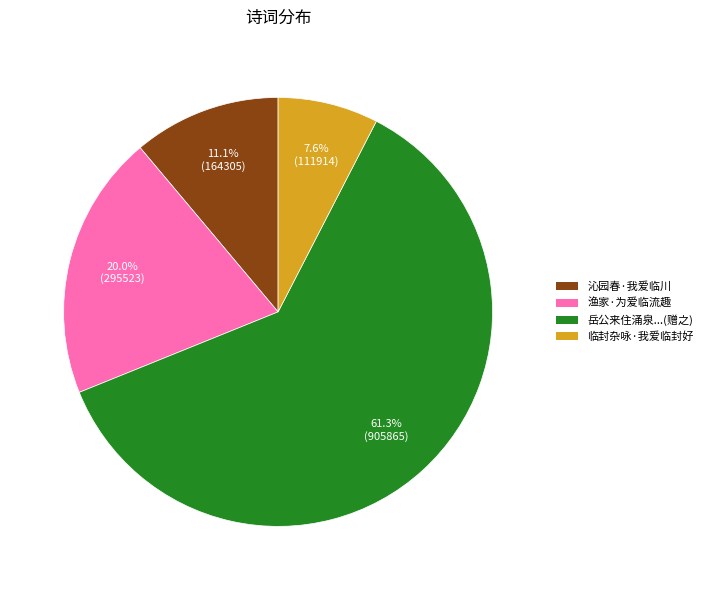

Rank the categories by value from lowest to highest.

临封杂咏·我爱临封好, 沁园春·我爱临川, 渔家·为爱临流趣, 岳公来住涌泉...(赠之)